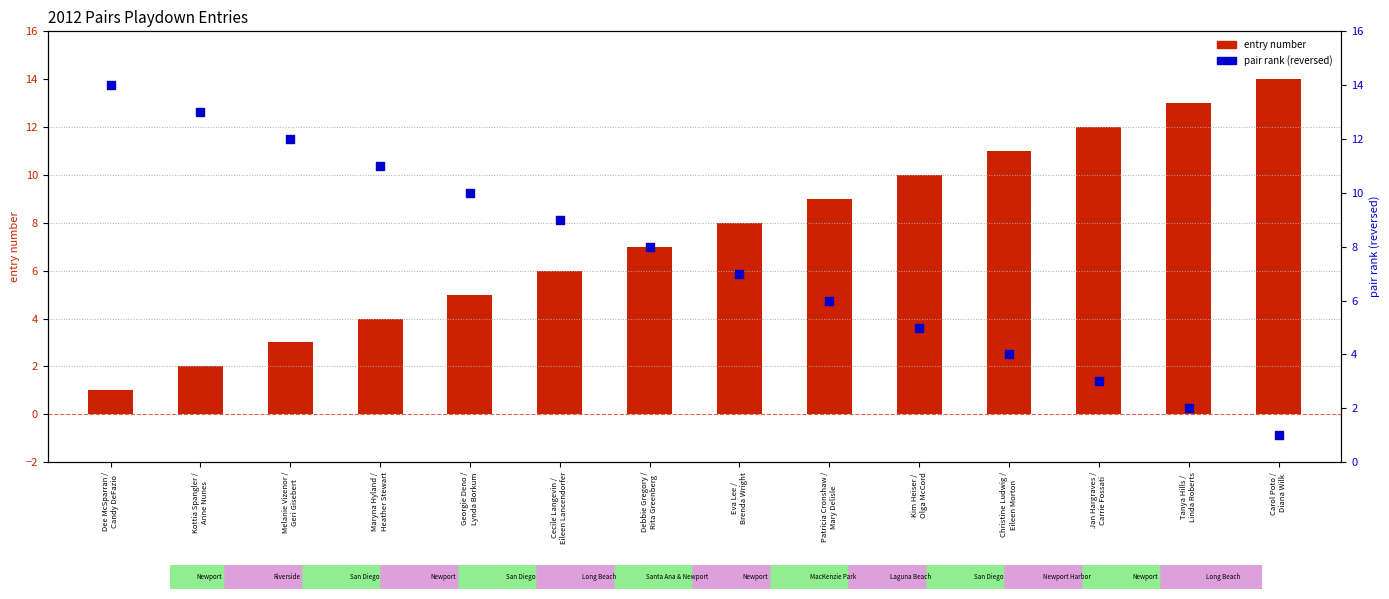

Which series contains the lowest Y value?

entry number